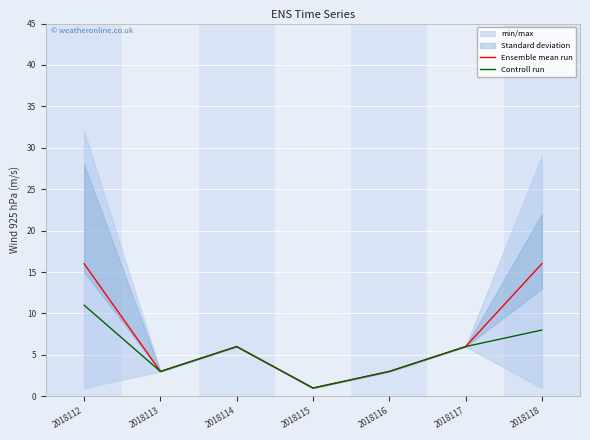

At which category is the sum across all series the highest?

2018112